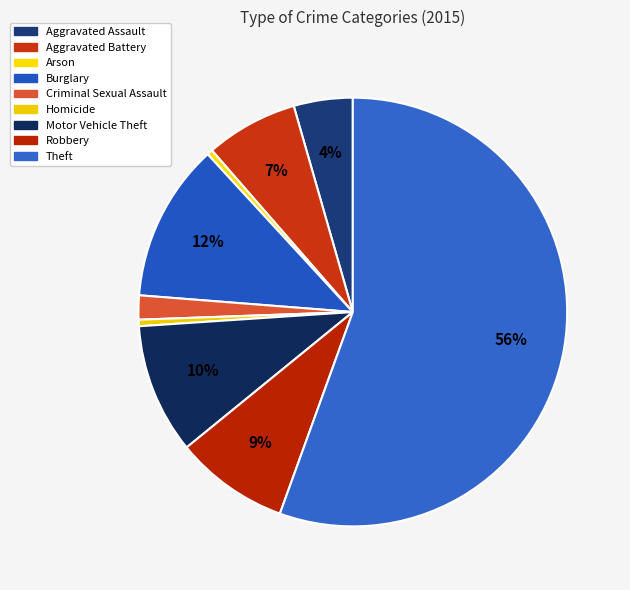

What is the change in value from Homicide to Motor Vehicle Theft?

+5048